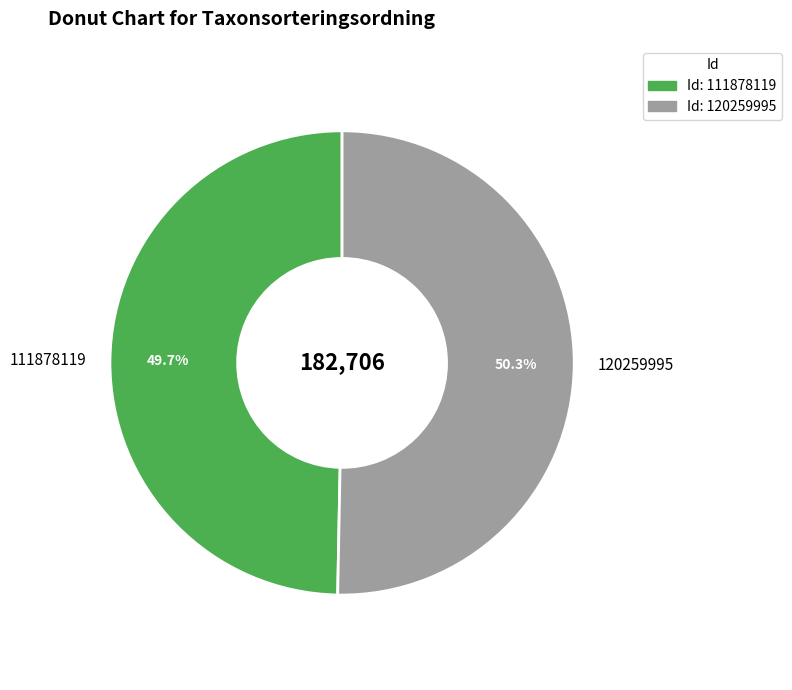

How much of the chart is everything except 120259995?

49.7%